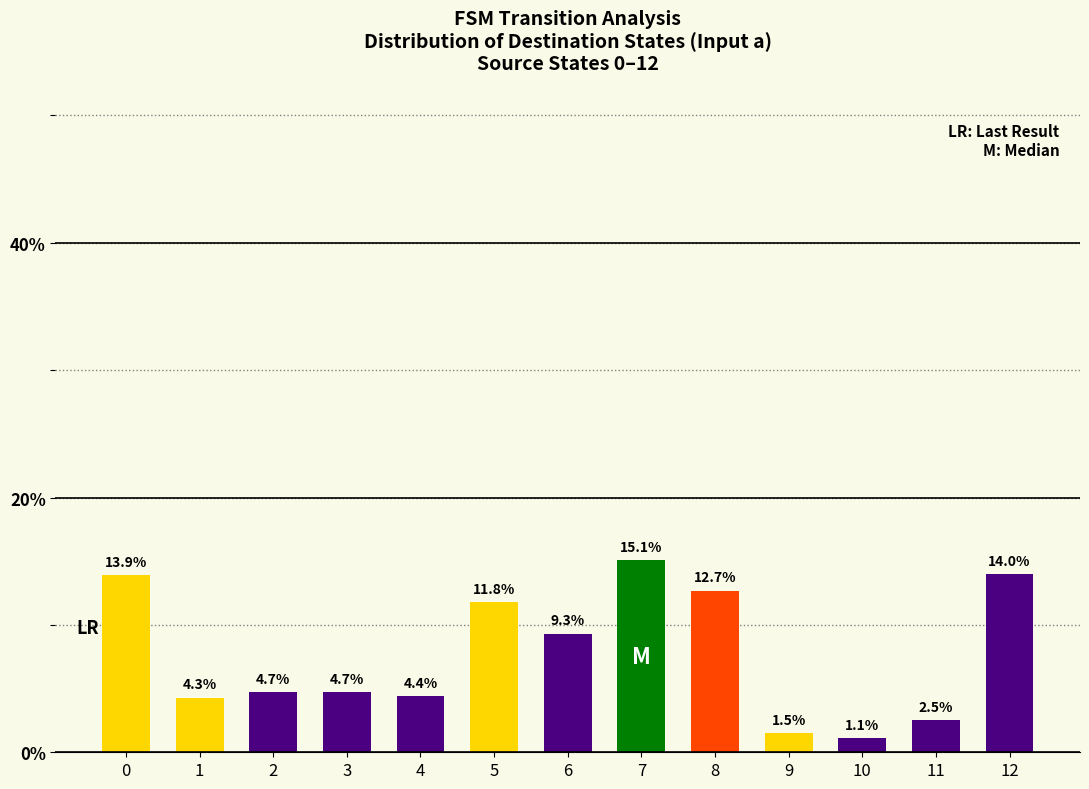

What is the difference between the values at 7 and 11?

12.6